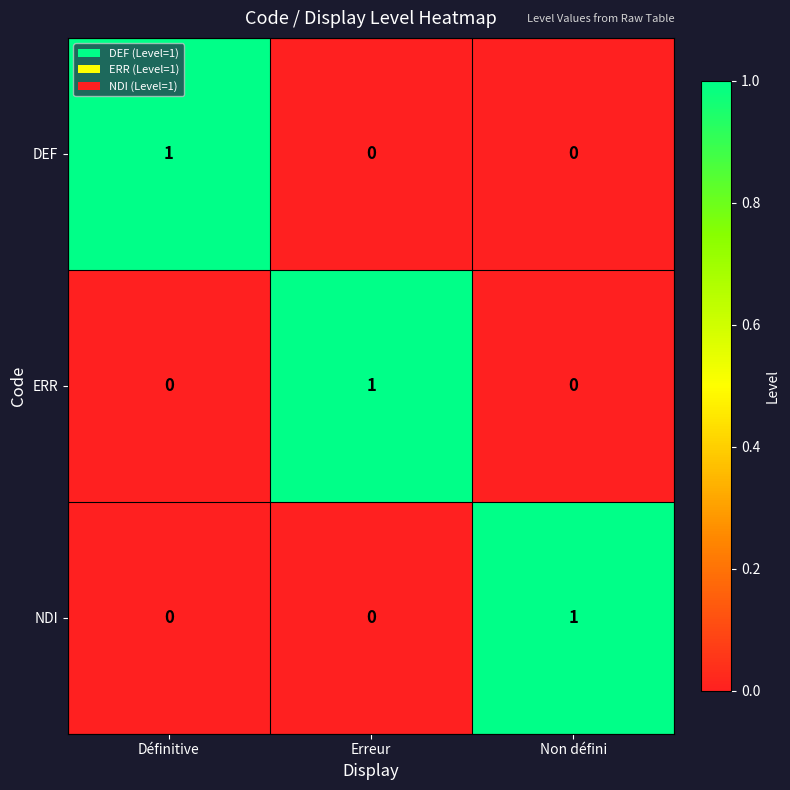

Count the DEF values in the range 0 to 1.

3